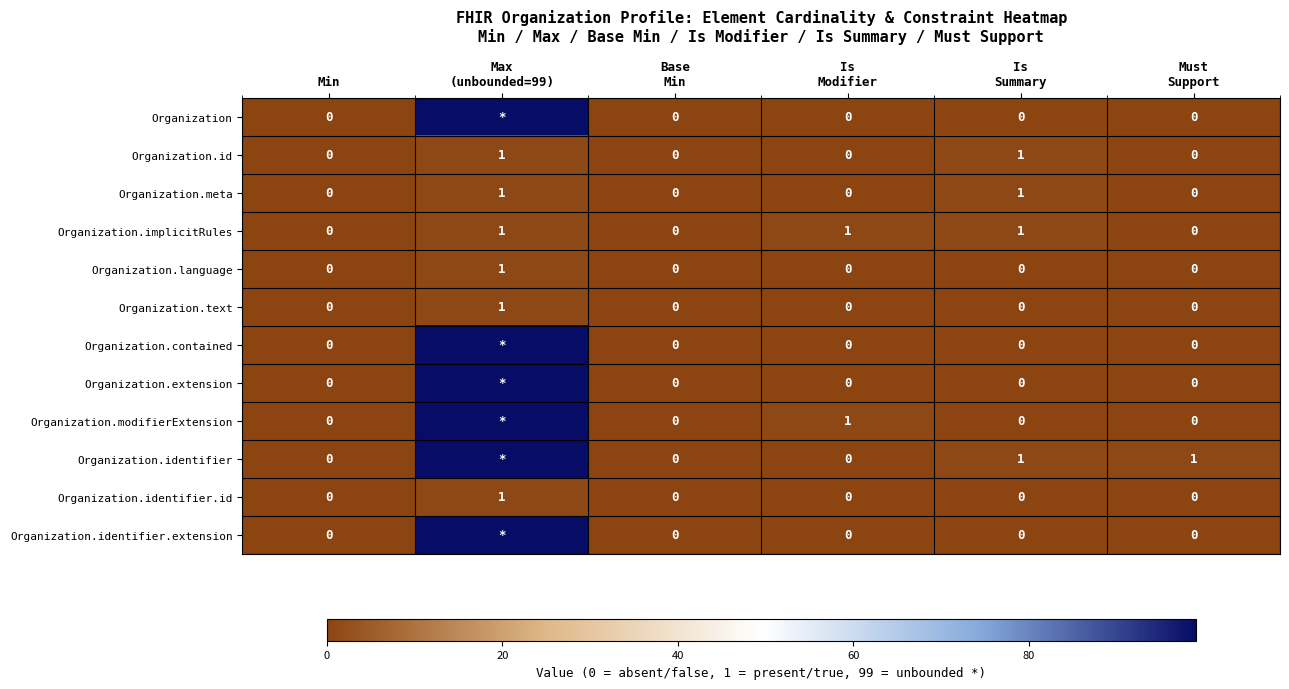

Count the Organization.id values in the range 0 to 1.

6